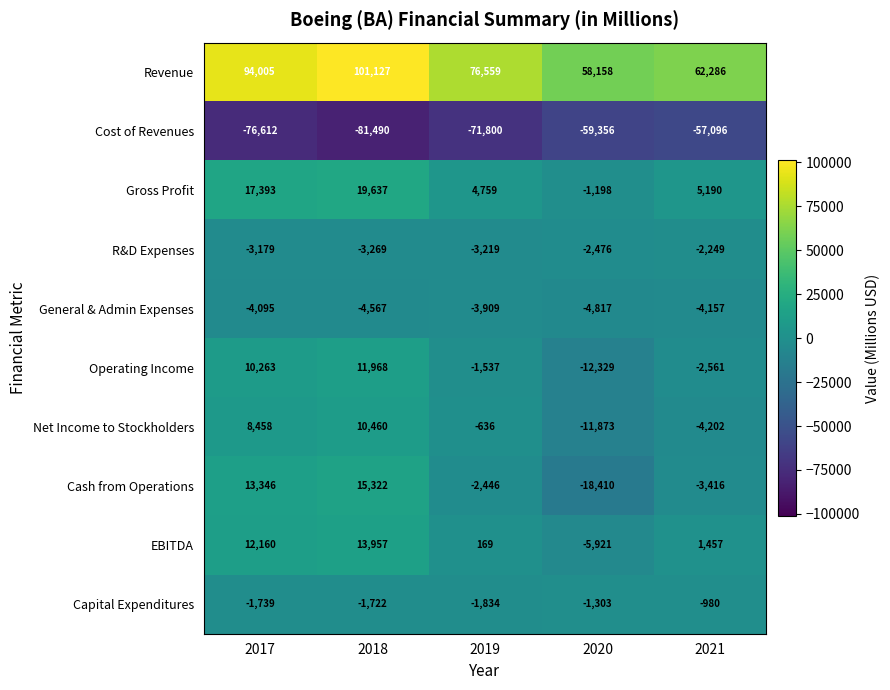

At which category is the sum across all series the highest?

2018